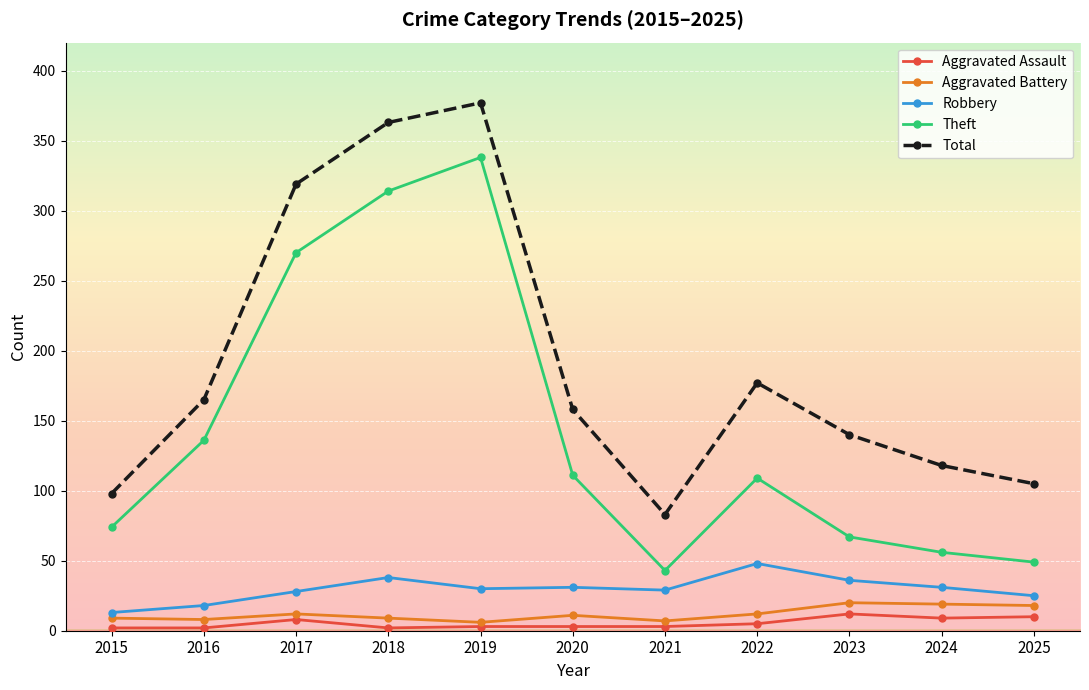

Read the Robbery value at 2019, to the nearest 5.

30